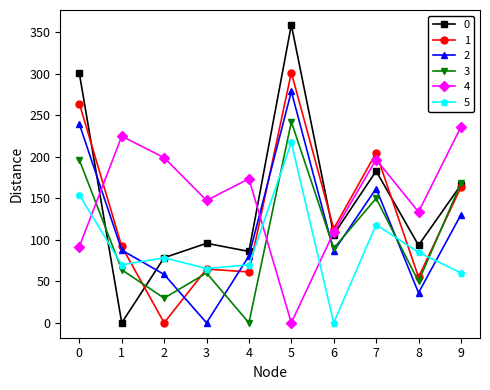

What is the value of the 5 point at the 6th from the left?

217.2